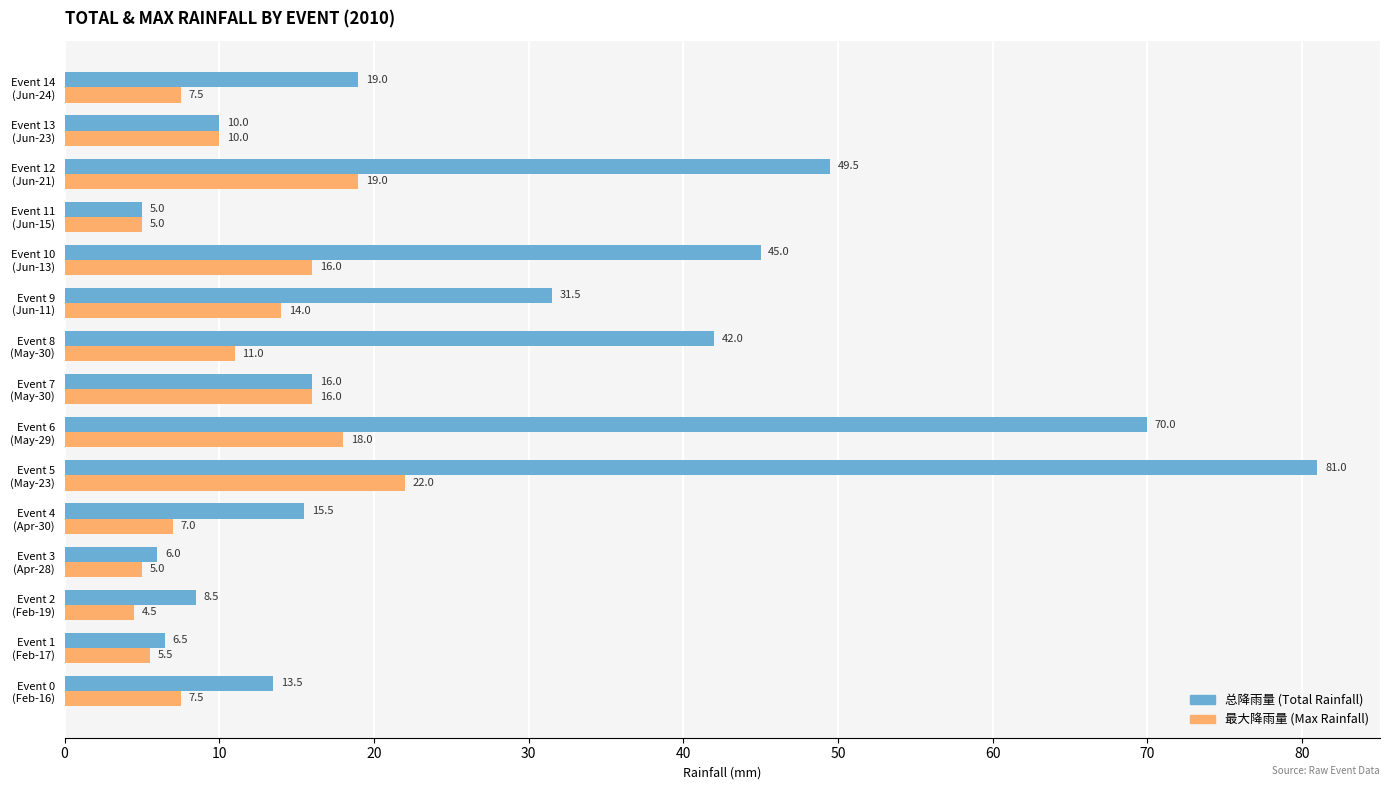

Count the number of categories in the chart.

15